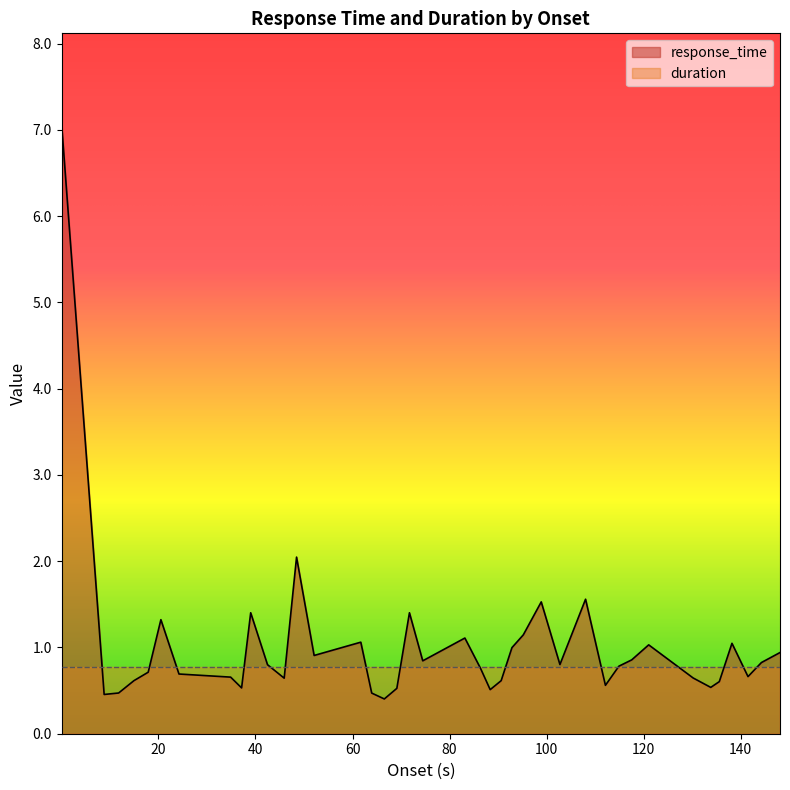

What is the difference between the values at 90.627 and 37.142?

0.1